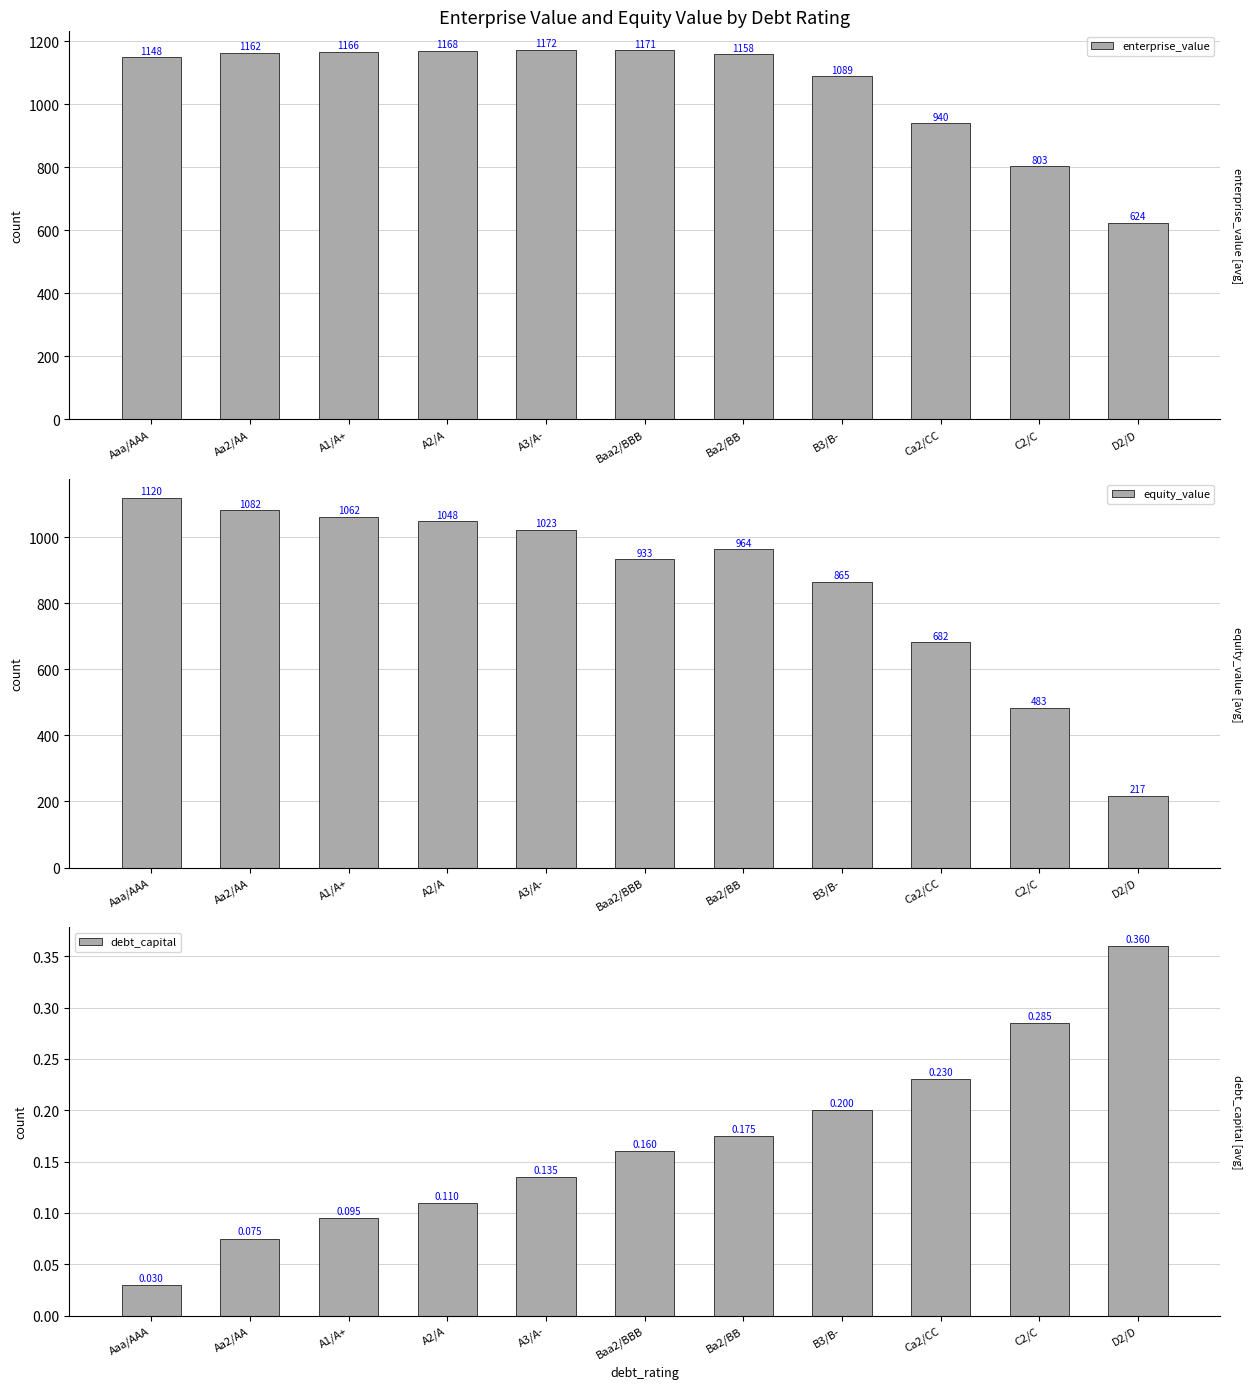

Rank the categories by equity_value value from highest to lowest.

Aaa/AAA, Aa2/AA, A1/A+, A2/A, A3/A-, Ba2/BB, Baa2/BBB, B3/B-, Ca2/CC, C2/C, D2/D